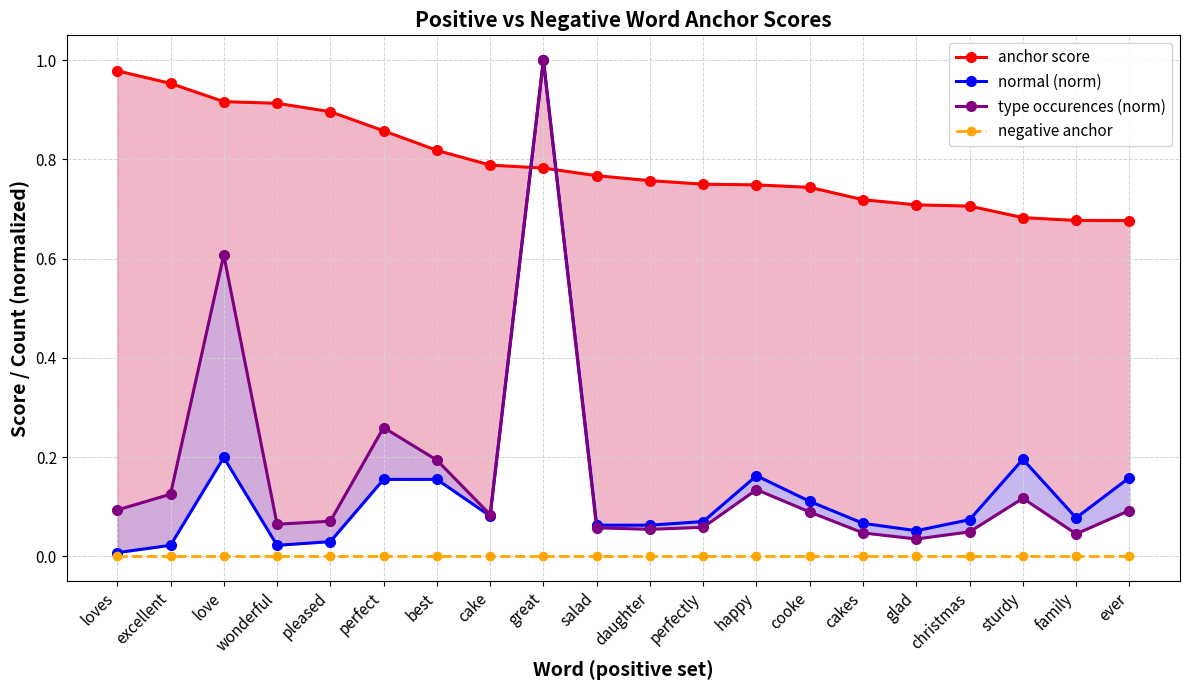

What is the value of the type occurences (norm) point at the 14th from the left?

0.1